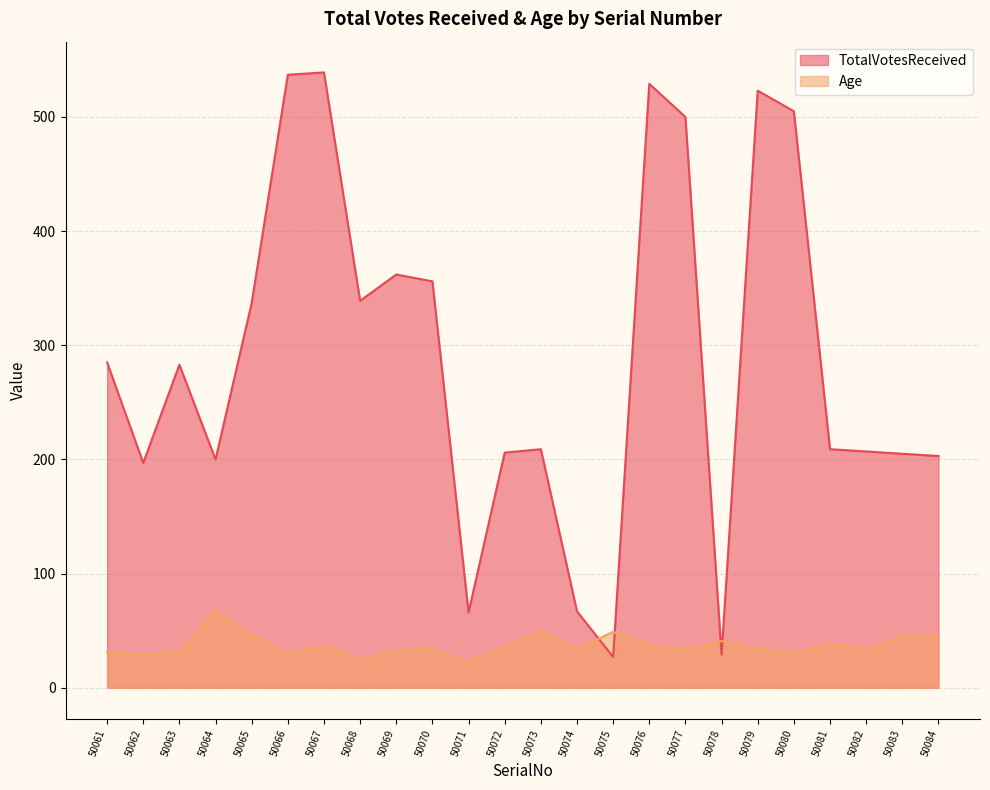

What is the maximum value shown in the chart?

539